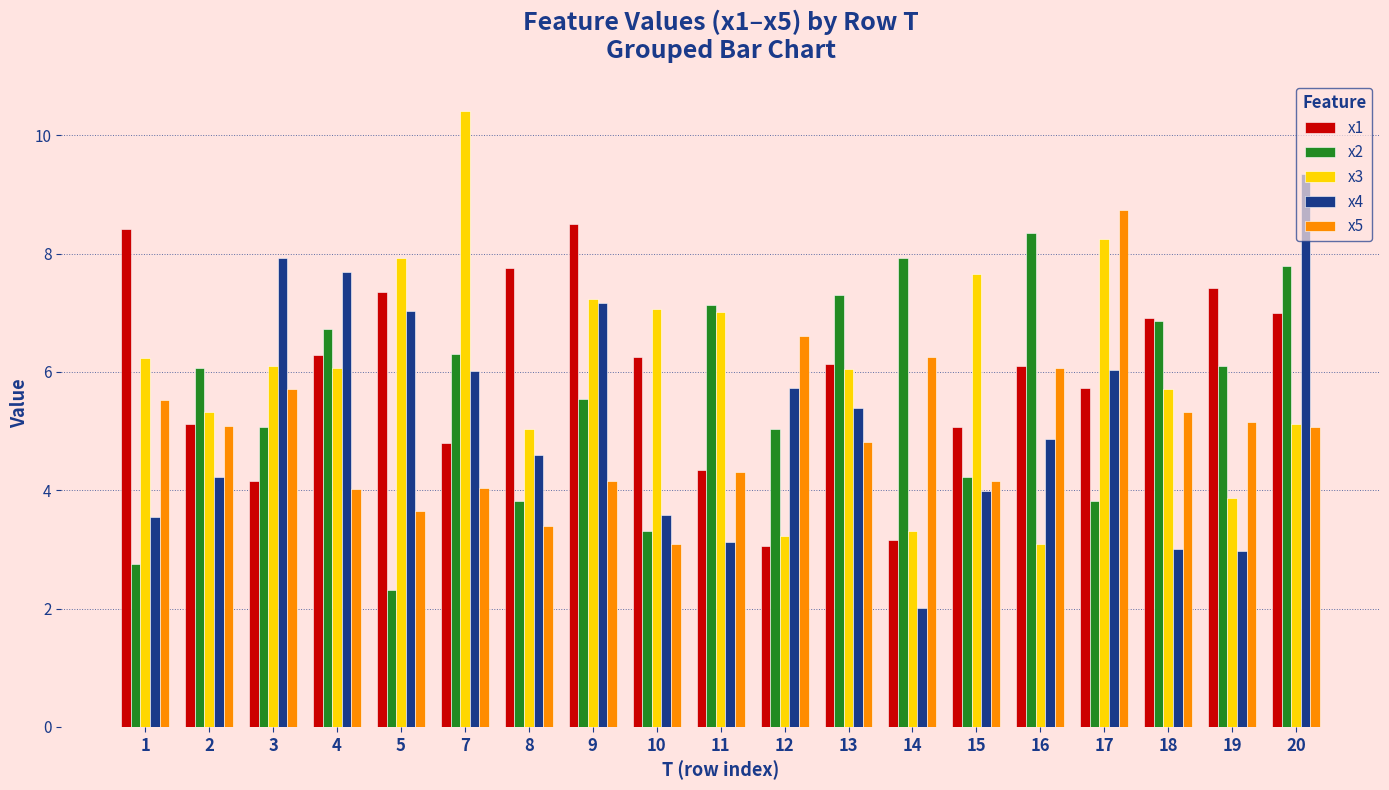

What is the difference between the highest and lowest values at 11?

4.0